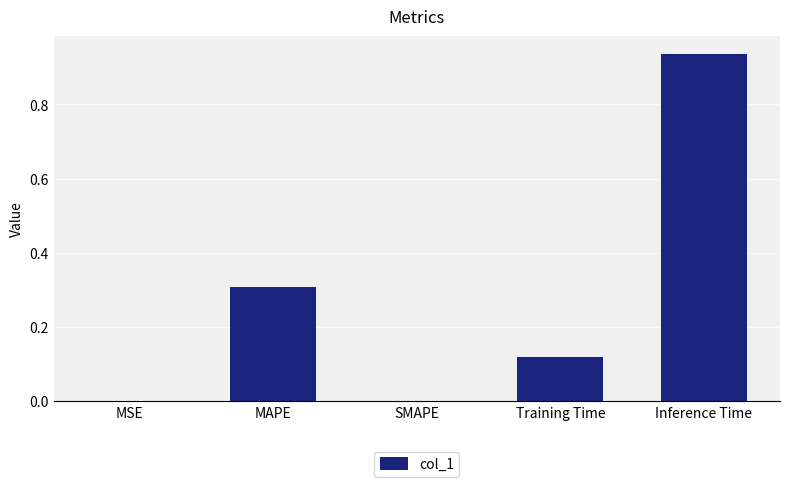

True or false: the data shows 0.5 at MAPE.

False